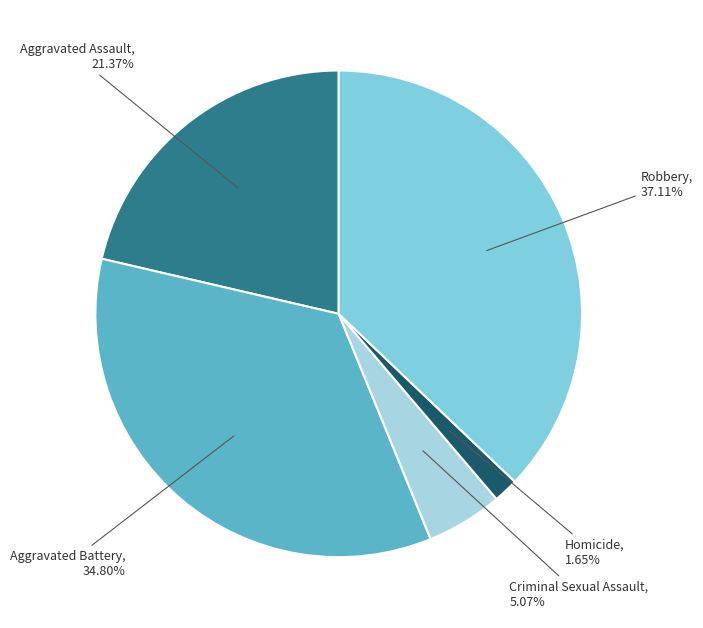

Is there any slice that represents more than half of the pie?

No